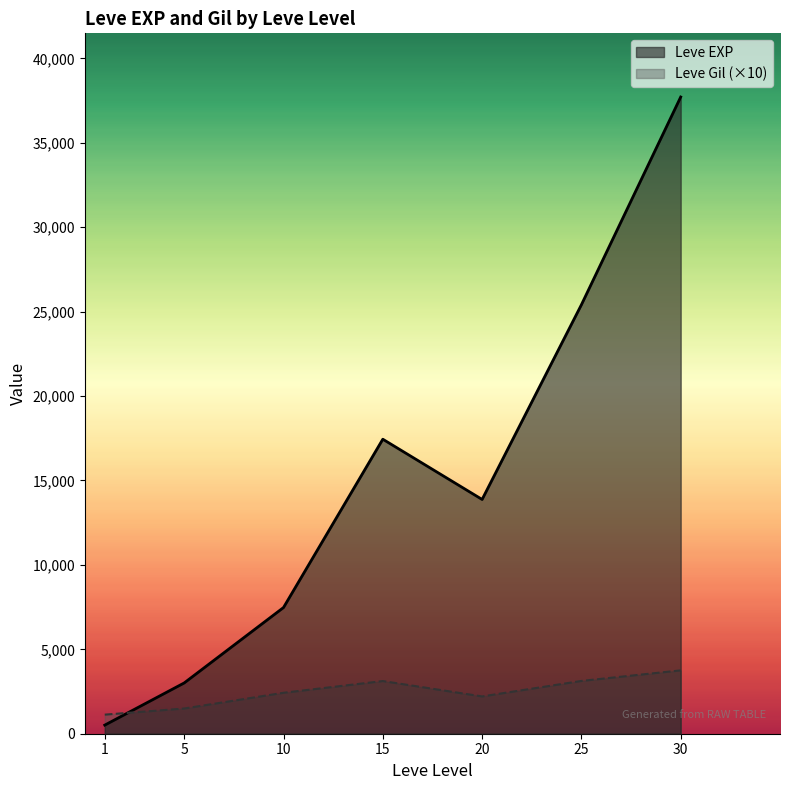

List the series in order of their peak value, highest first.

Leve EXP, Leve Gil (×10)